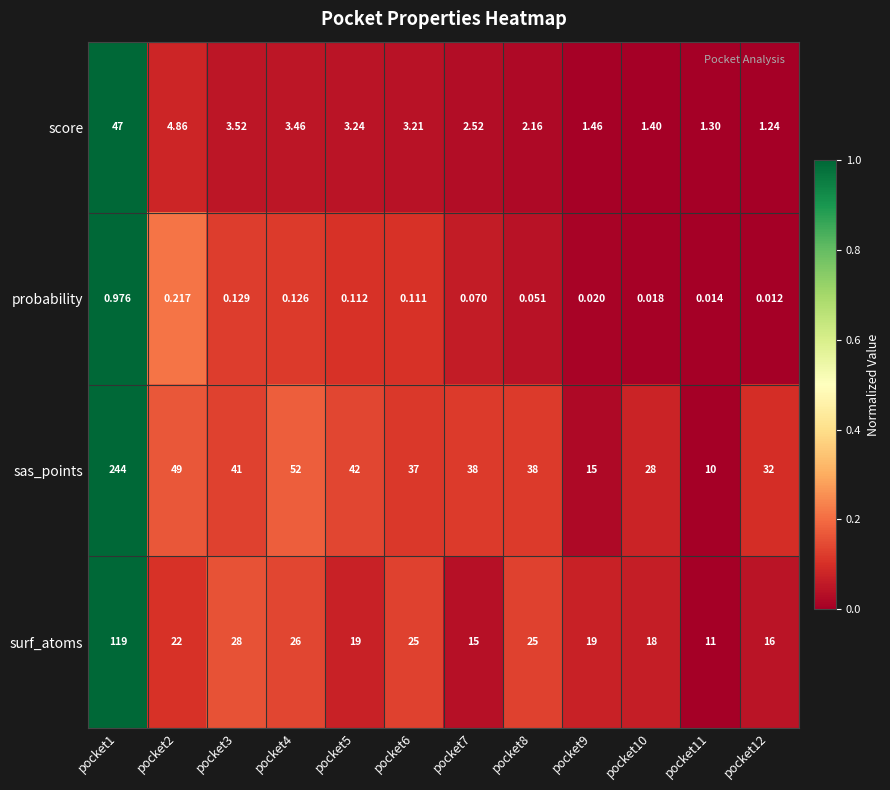

Which series changed the most between pocket11 and pocket12?

sas_points